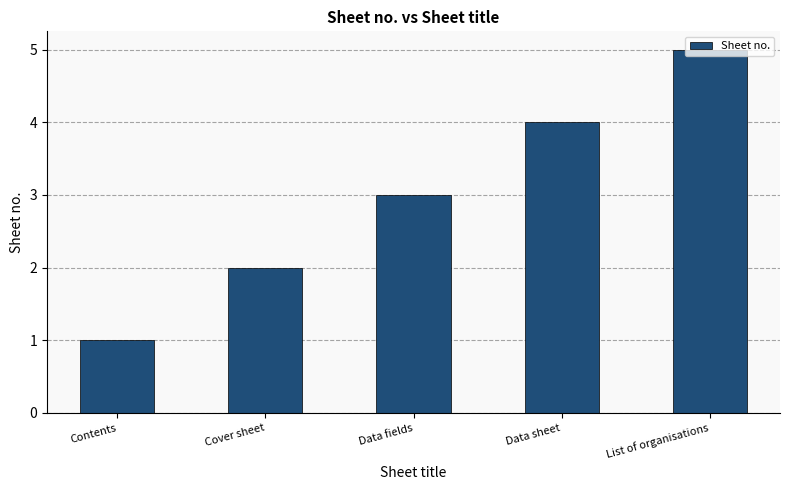

What is the label of the 2nd bar from the right?

Data sheet